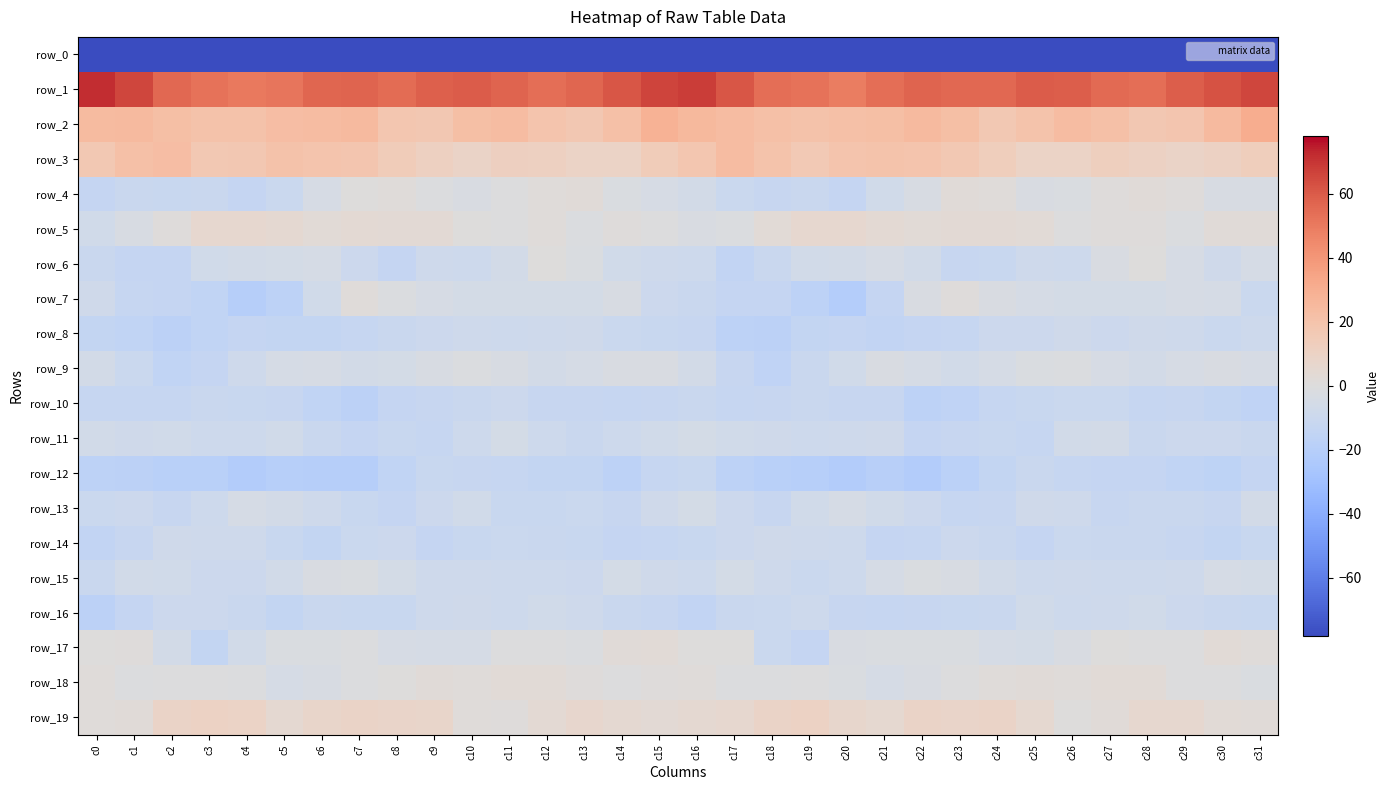

What is the greatest value displayed?

71.8